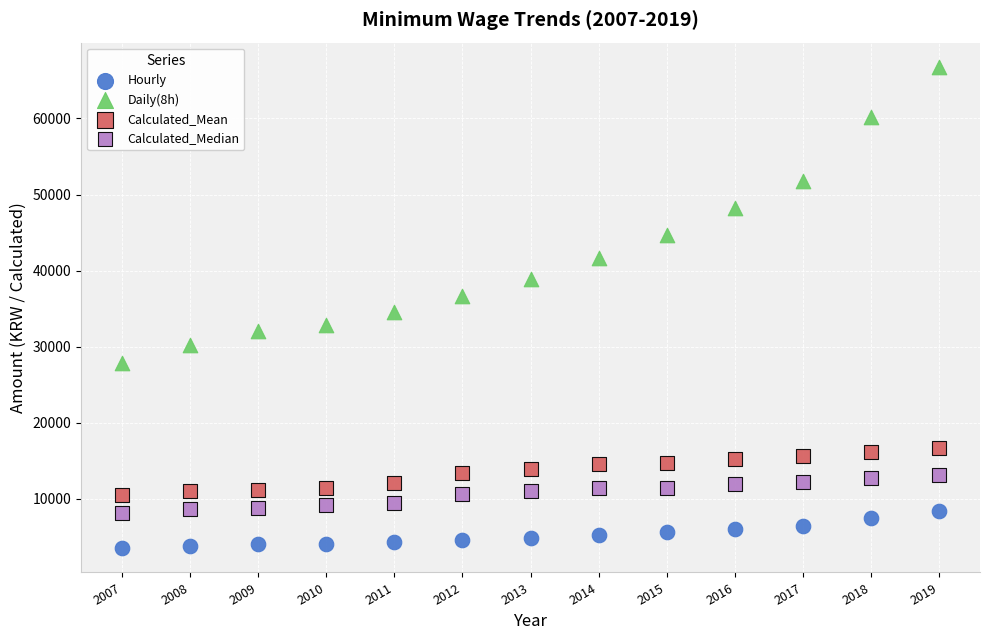

Across all data points, what is the range of Y values (max minus min)?

63320.0